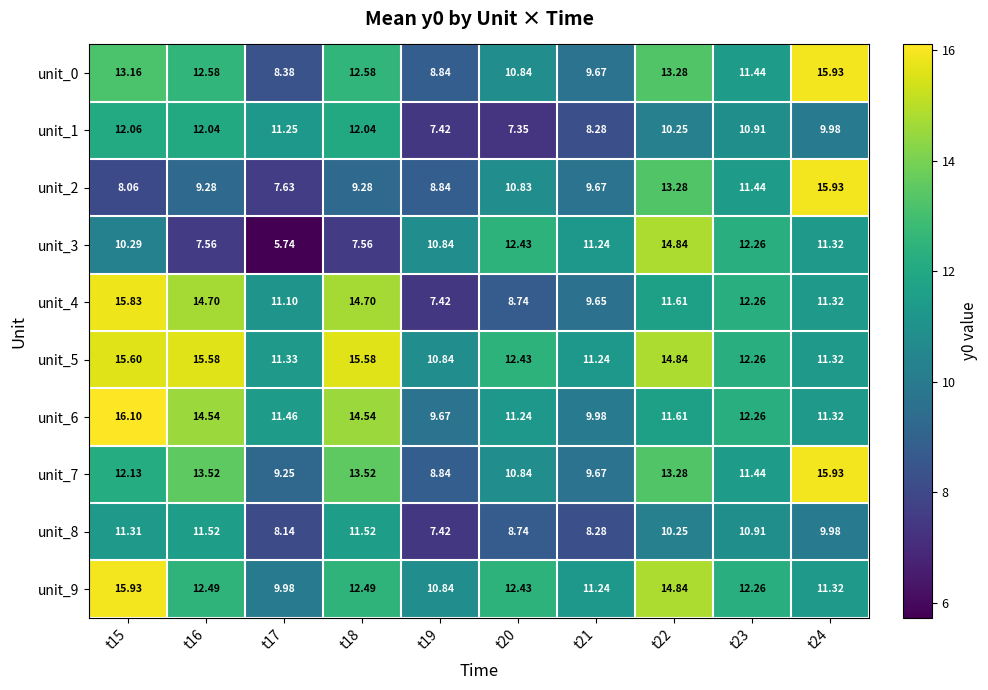

Which series has the largest total across all categories?

unit_5